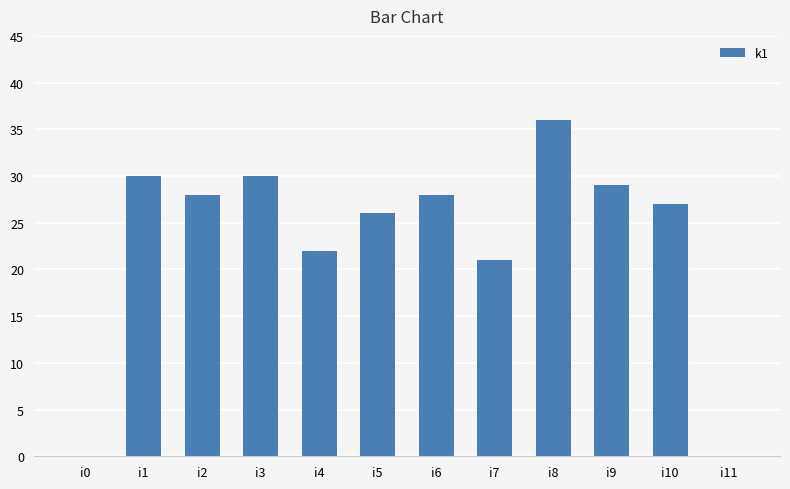

At which label is the value closest to 18?

i7